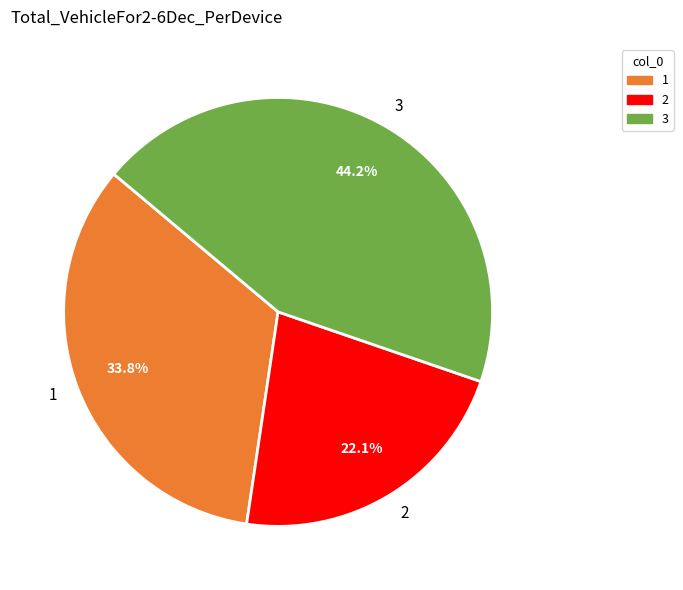

What is the total percentage of 2 and 3?

66.2%